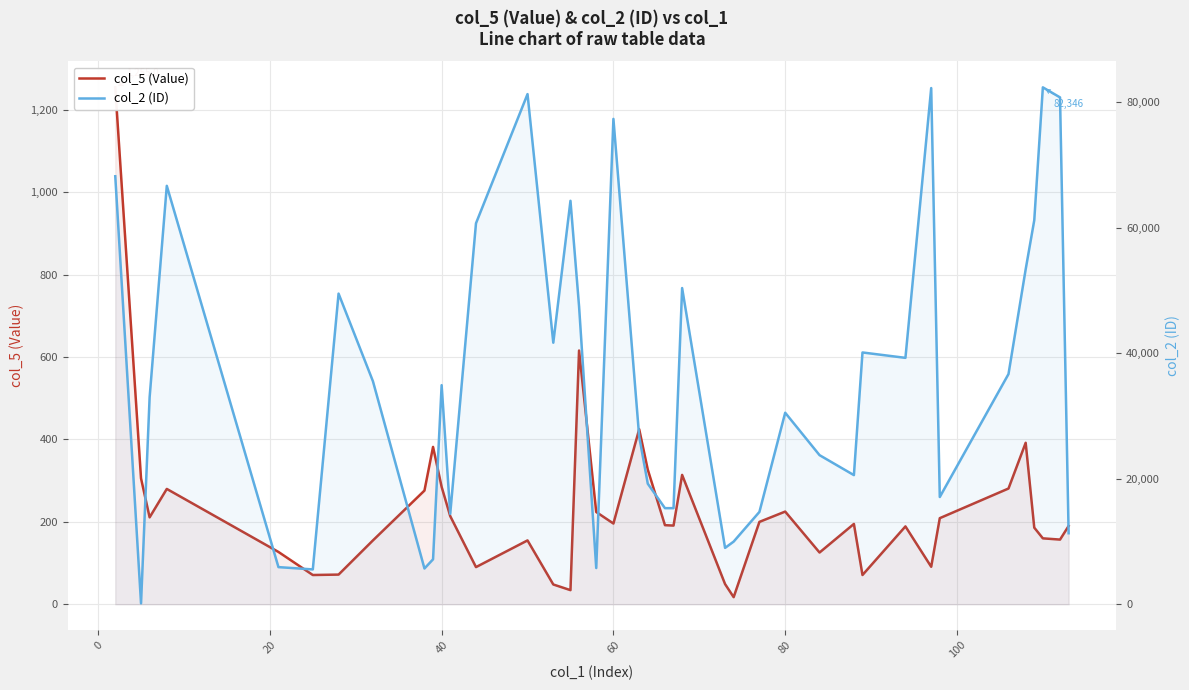

How many interior local valleys does the col_5 (Value) series have?

11